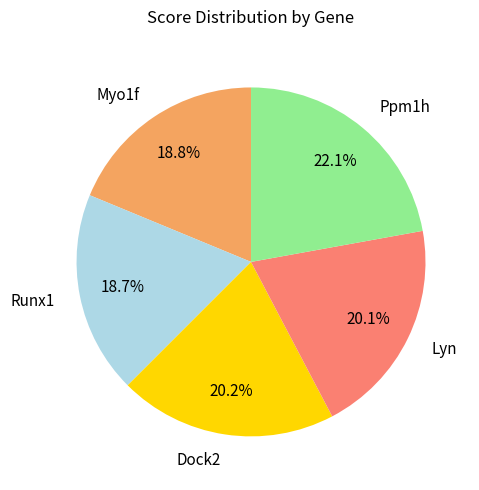

Which slice is the largest?

Ppm1h